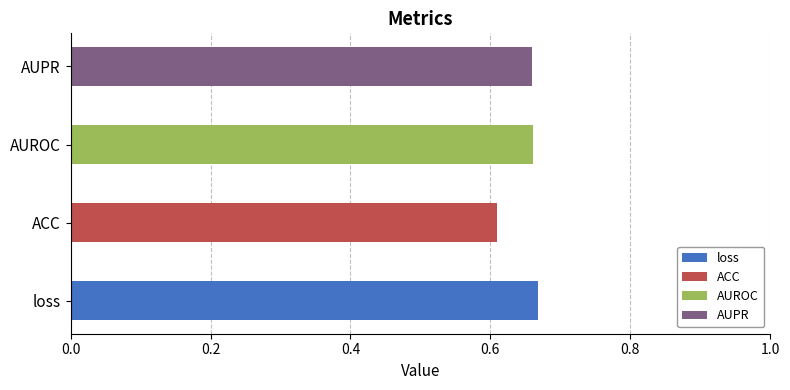

Rank the categories by value from highest to lowest.

loss, AUROC, AUPR, ACC